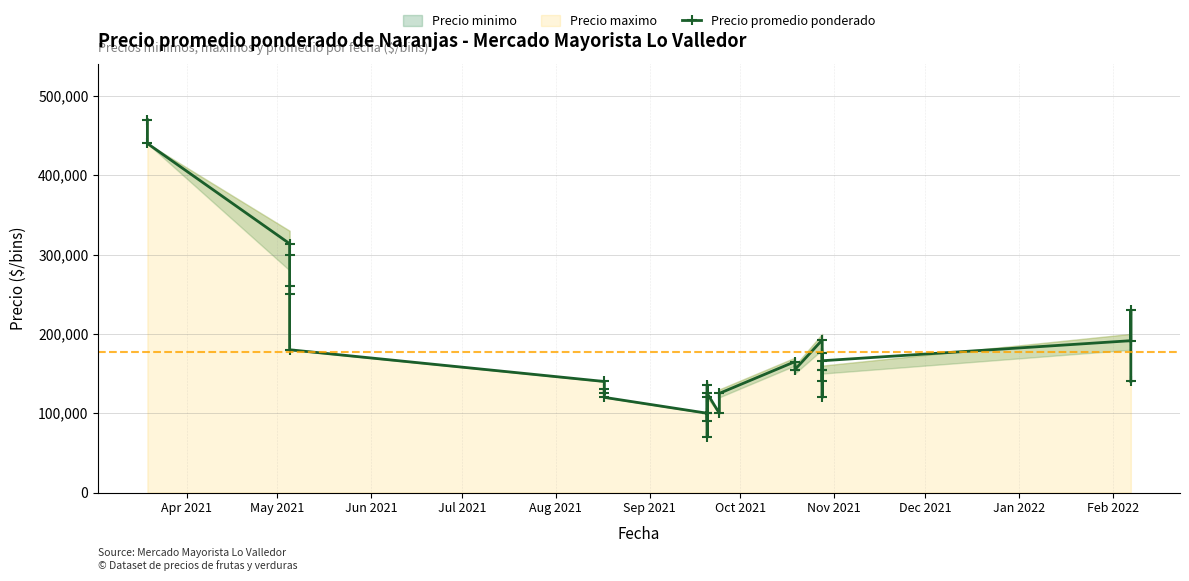

What is the value of the 4th point from the left?

300000